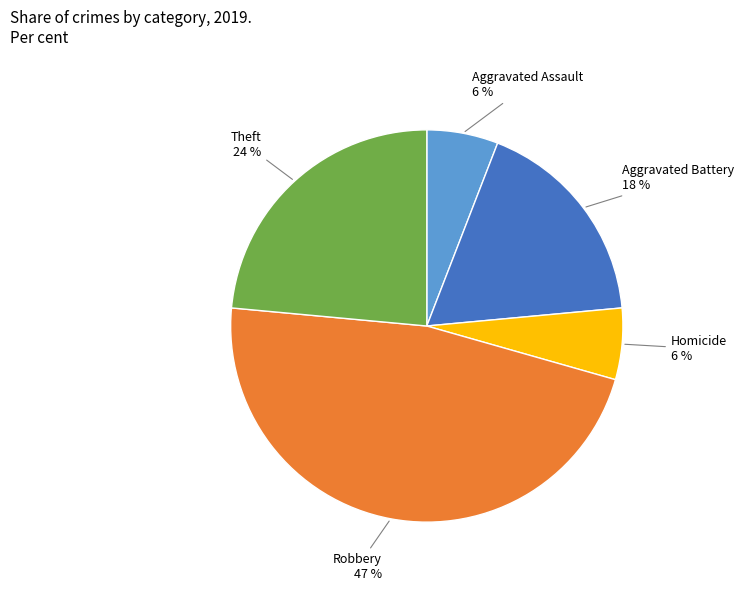

Count the number of slices in the pie.

5